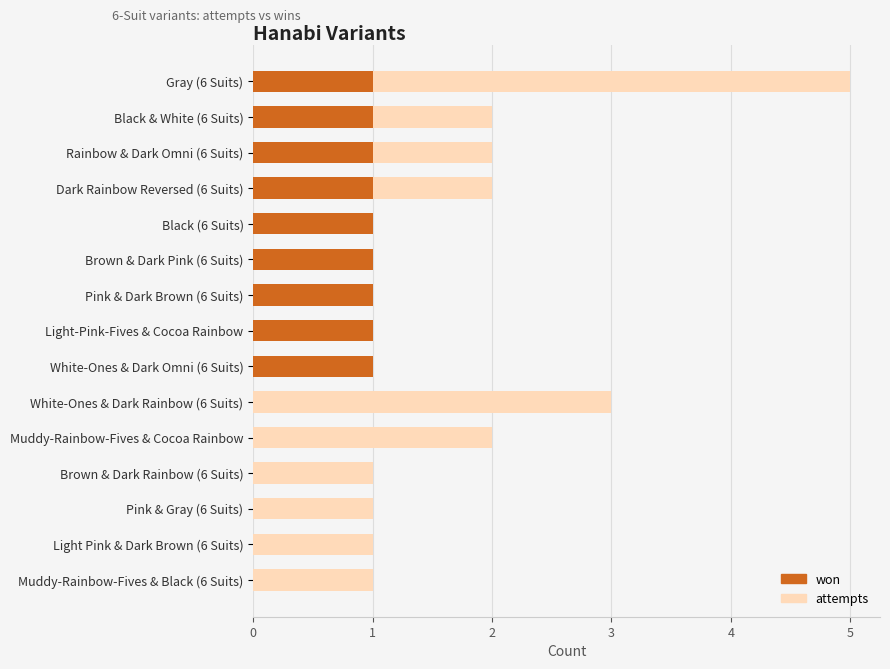

What is the value of the won bar at the 2nd from the left?

1